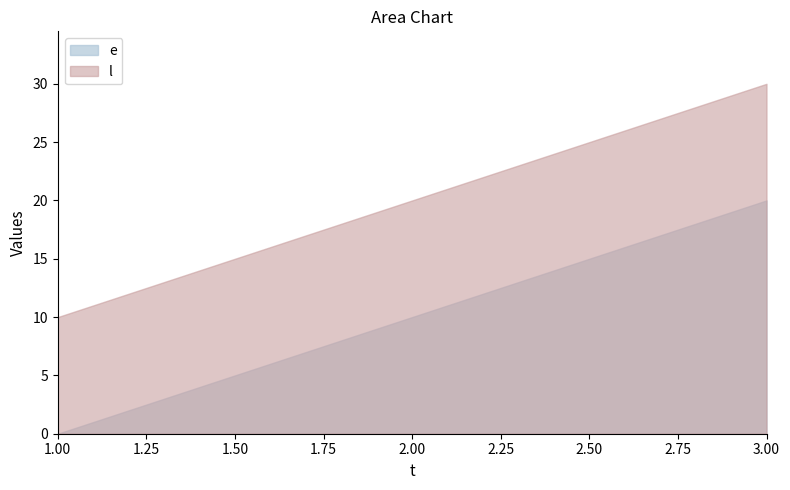

What is the maximum value for e?

20